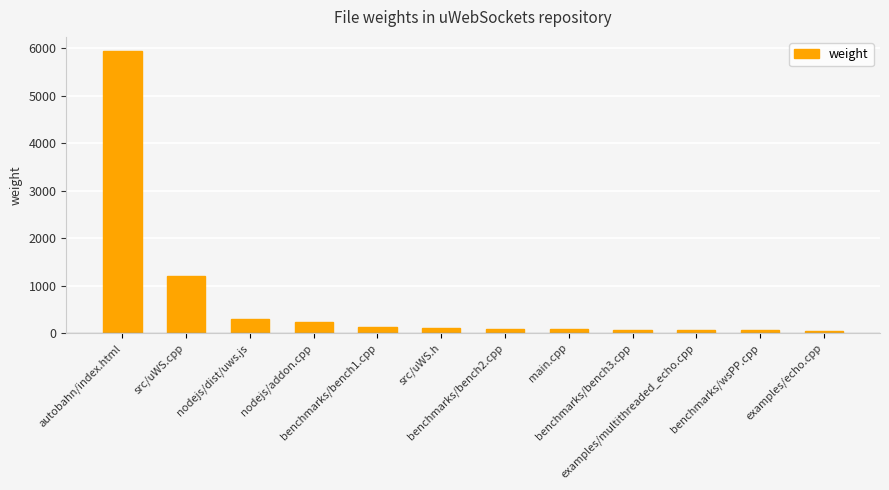

What is the difference between the maximum and minimum values?

5911